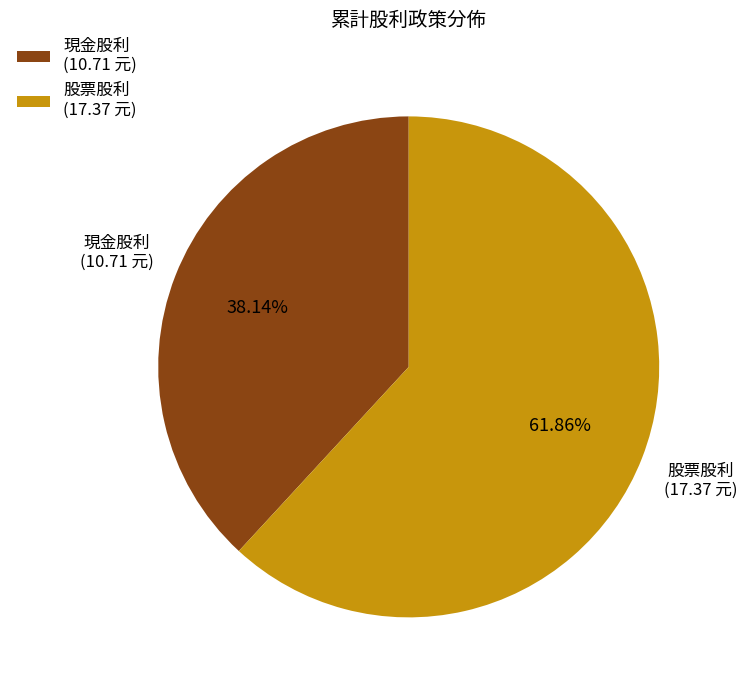

To the nearest percent, what is the difference between the largest and smallest slice percentages?

24%